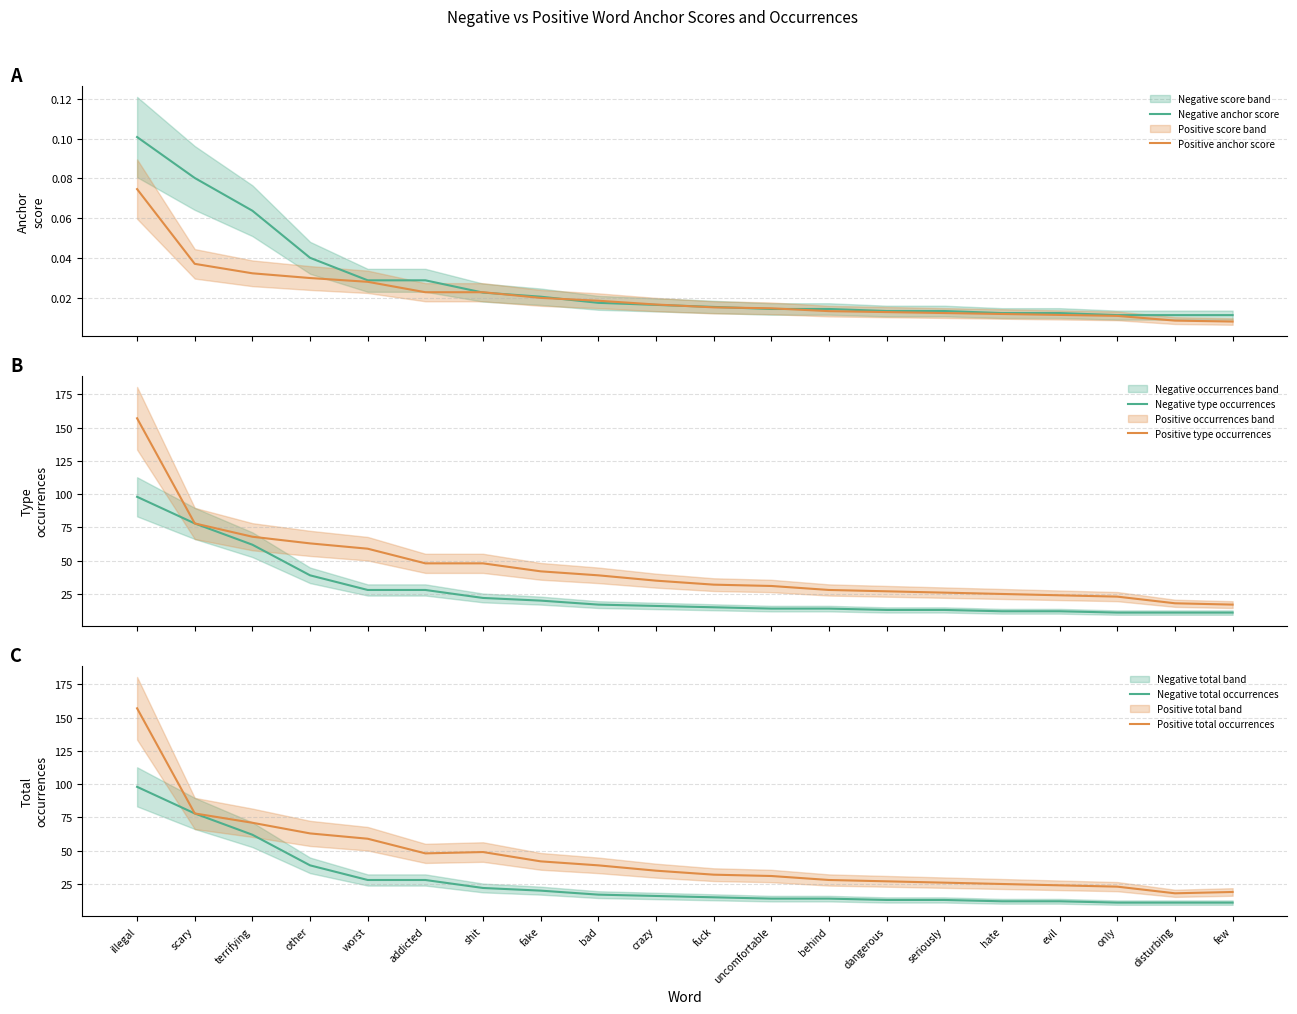

True or false: Positive anchor score and Negative type occurrences intersect in this chart.

False